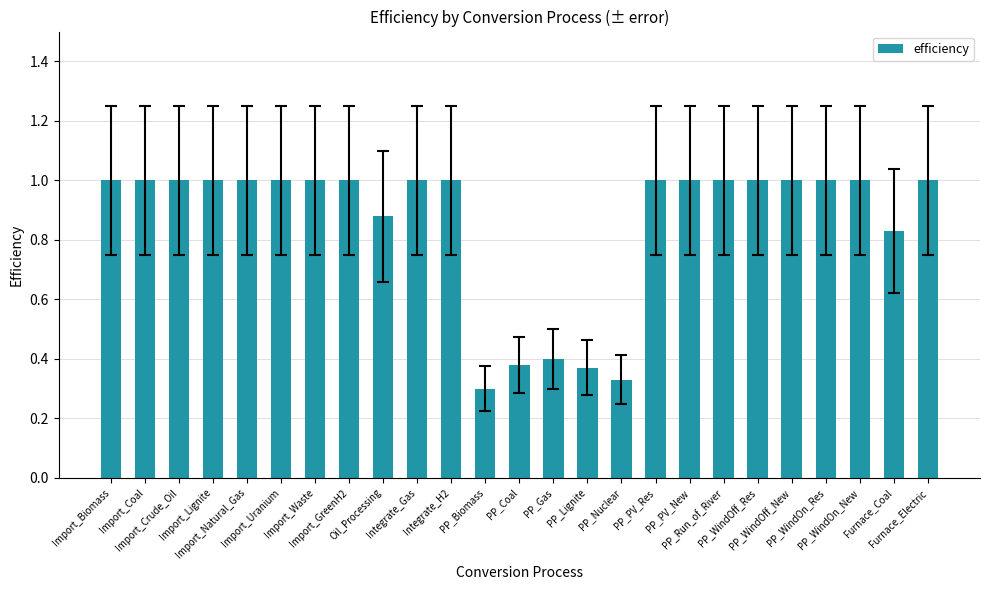

What is the greatest value displayed?

1.0